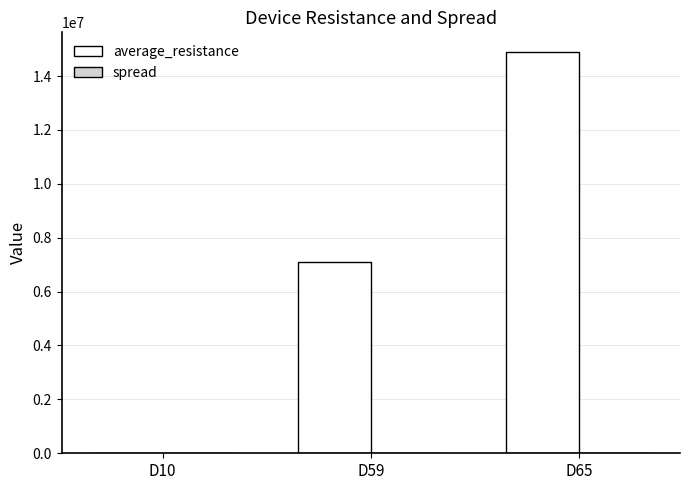

Between D10 and D65, which series saw the biggest shift?

average_resistance